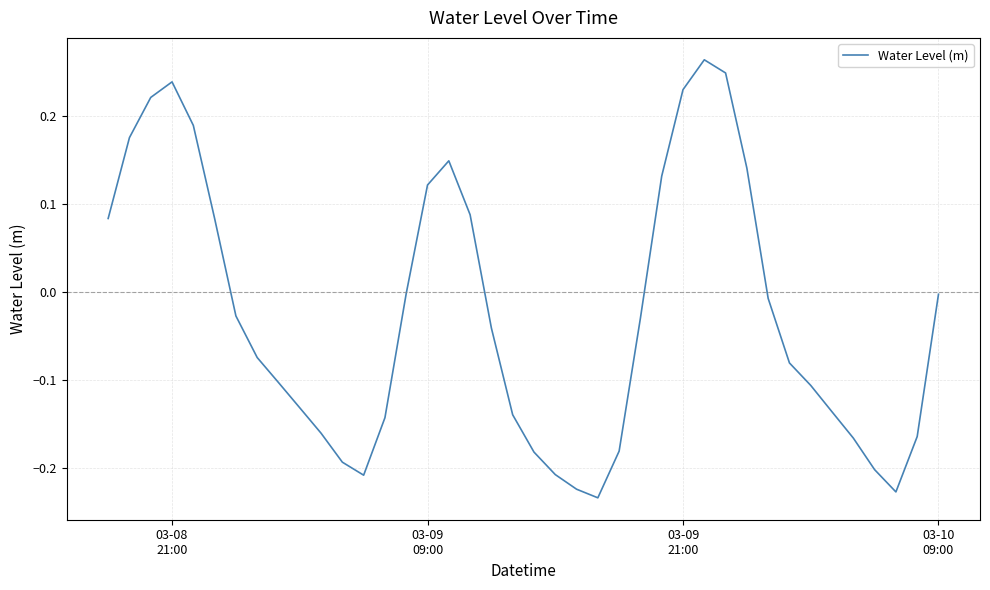

Reading left to right, what are all the values shown in this chart?

0.1	0.2	0.2	0.2	0.2	0.1	-0.0	-0.1	-0.1	-0.1	-0.2	-0.2	-0.2	-0.1	-0.0	0.1	0.1	0.1	-0.0	-0.1	-0.2	-0.2	-0.2	-0.2	-0.2	-0.0	0.1	0.2	0.3	0.2	0.1	-0.0	-0.1	-0.1	-0.1	-0.2	-0.2	-0.2	-0.2	-0.0